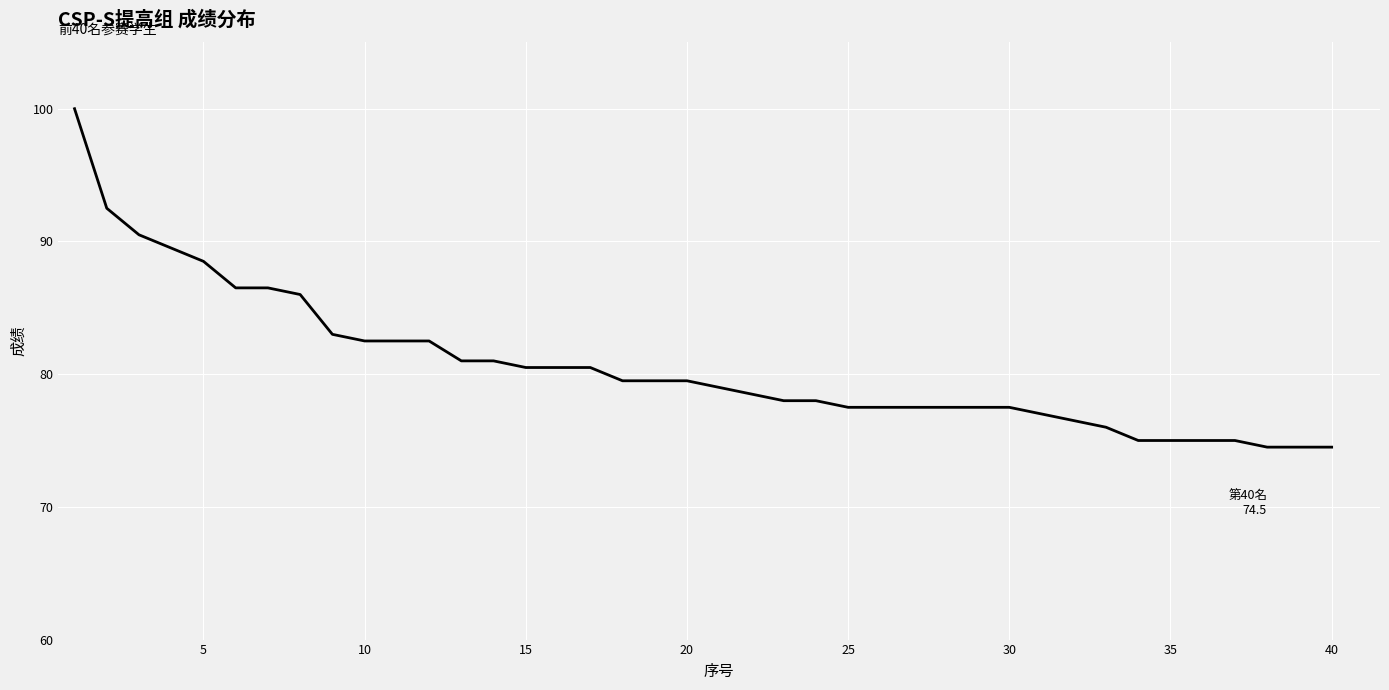

What is the minimum value shown in the chart?

74.5